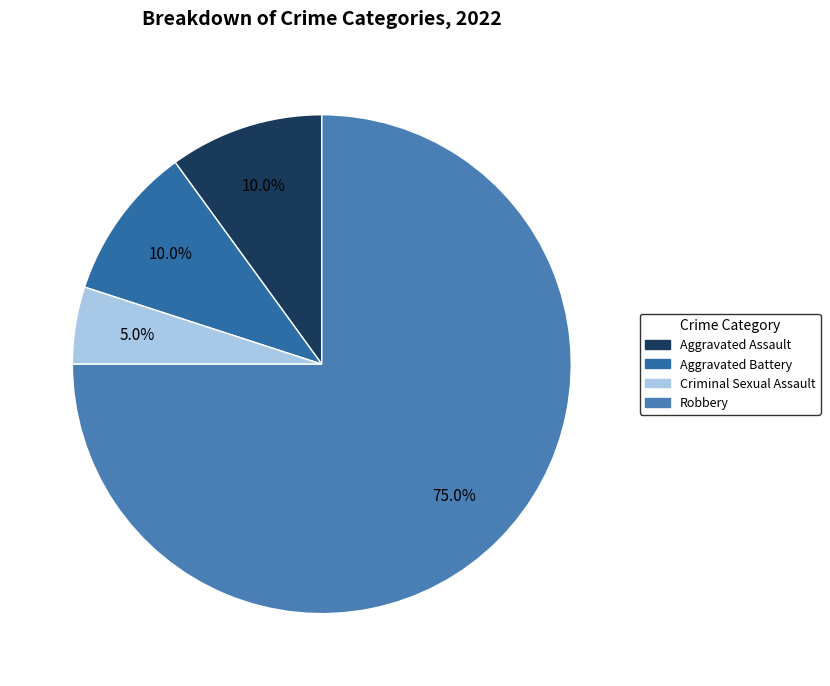

Is the sum of Robbery and Criminal Sexual Assault greater than half?

Yes